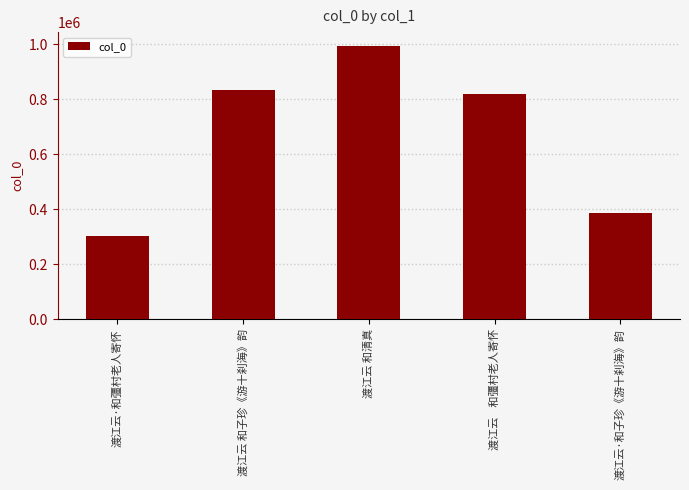

List the labels in order of value, smallest first.

渡江云·和彊村老人寄怀, 渡江云·和子珍《游十刹海》韵, 渡江云    和彊村老人寄怀, 渡江云 和子珍《游十刹海》韵, 渡江云 和清真